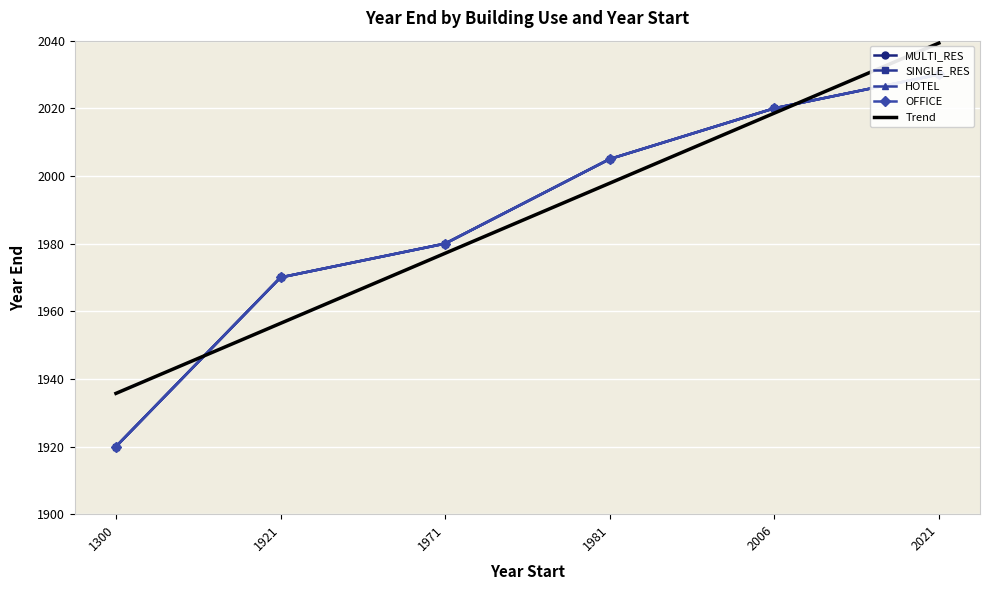

True or false: SINGLE_RES and HOTEL intersect in this chart.

False